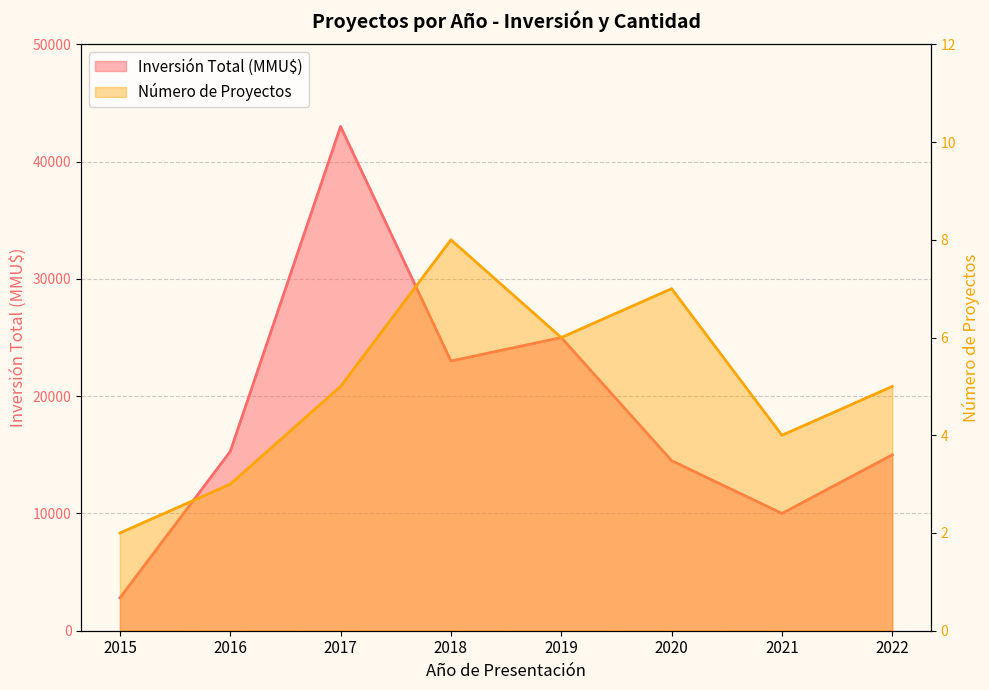

How many lines are shown in the chart?

2